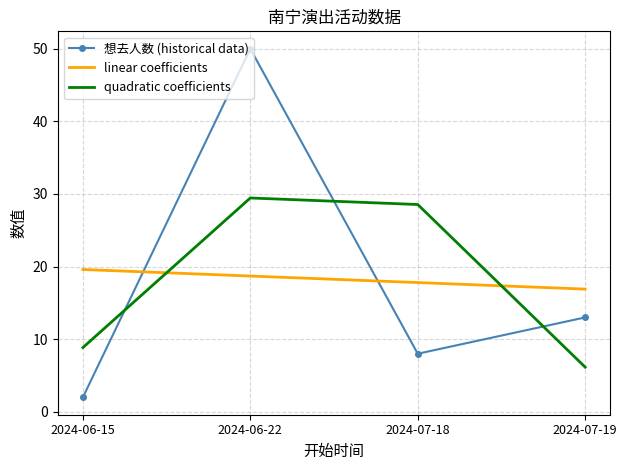

What is the approximate value of linear coefficients at 2024-07-19?

16.9